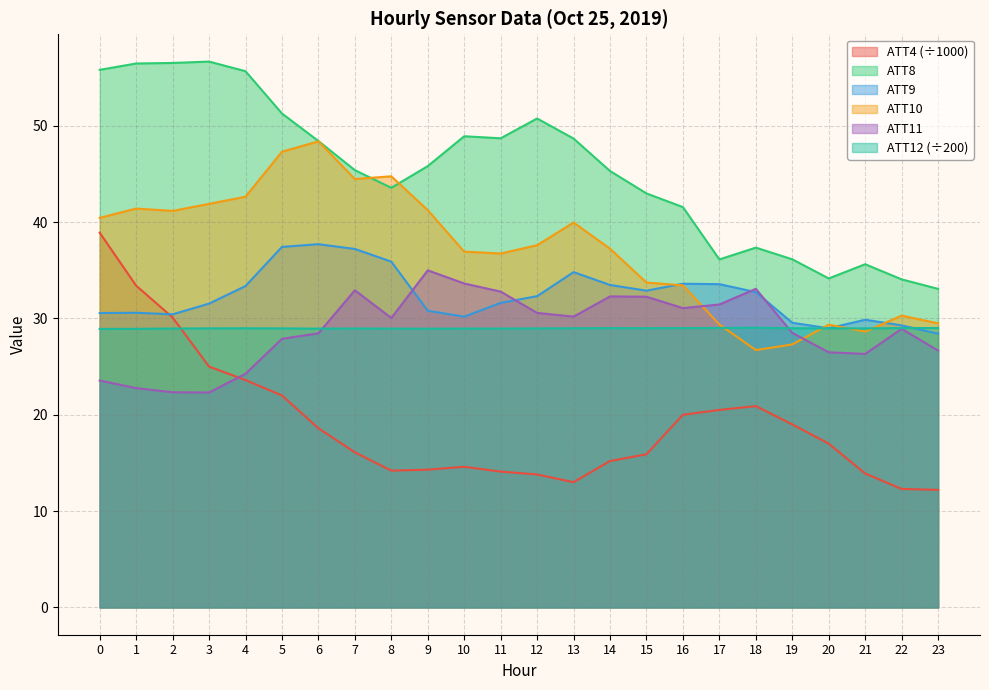

True or false: ATT11 and ATT4 cross at least once.

True